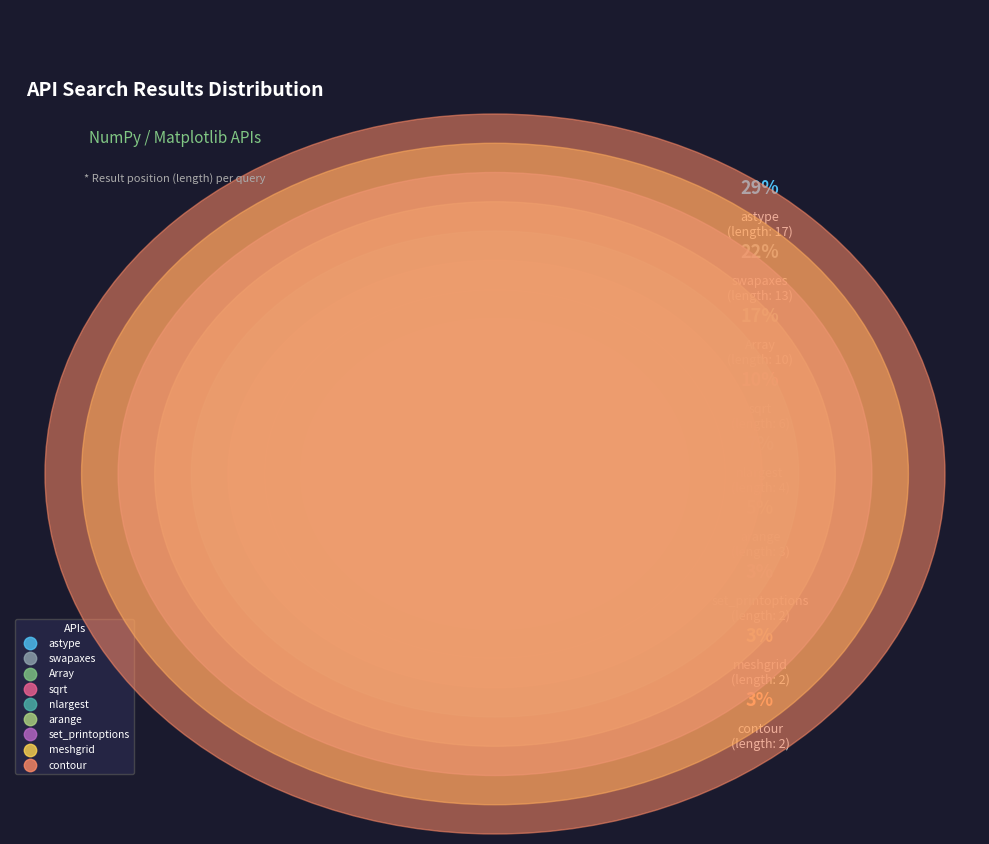

What is the smallest slice in the pie chart?

meshgrid